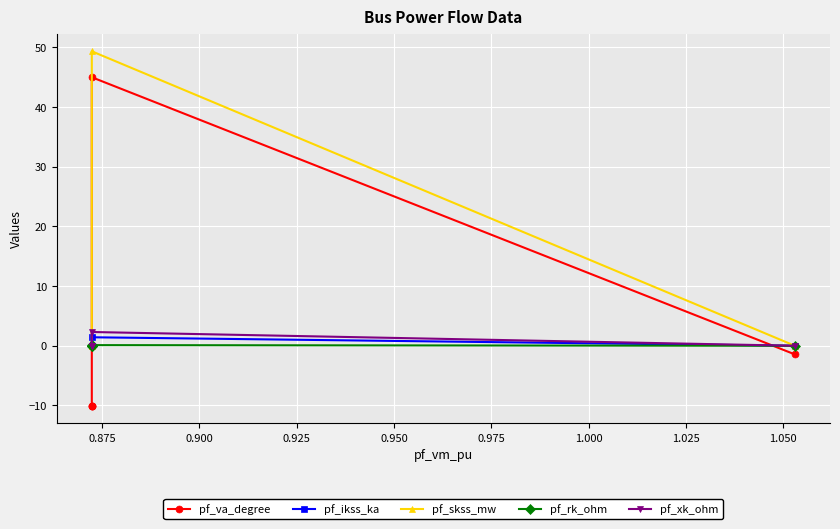

Which series has the largest total across all categories?

pf_skss_mw